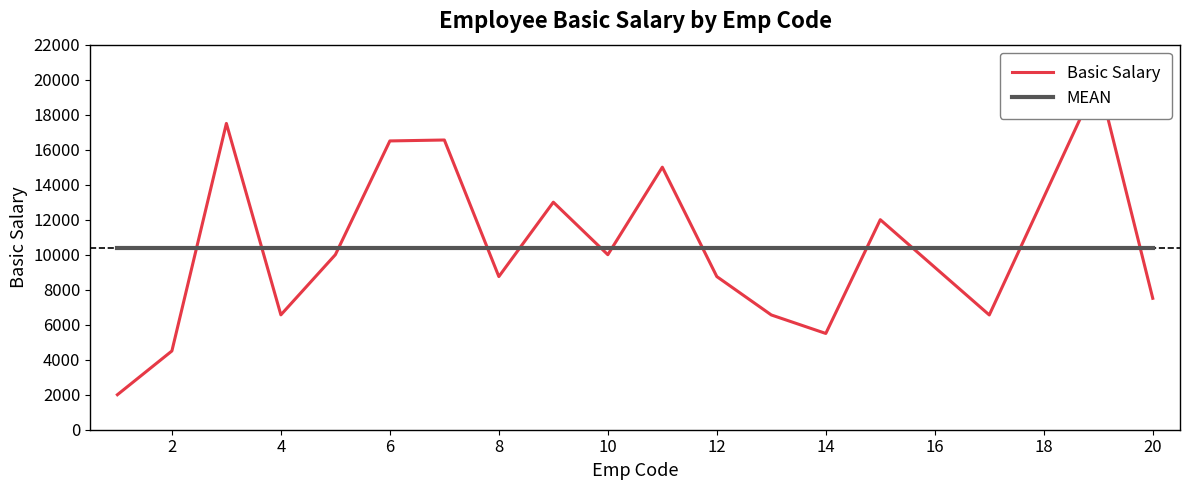

True or false: MEAN and Basic Salary cross at least once.

True